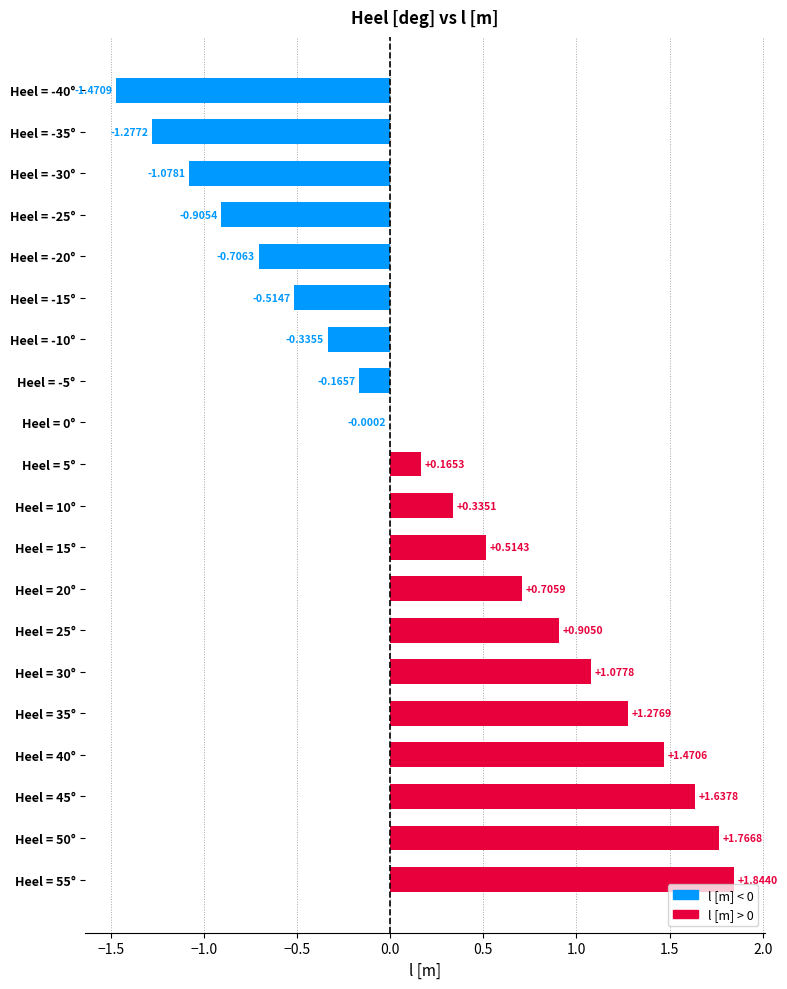

Which has a higher value, Heel = 25° or Heel = -40°?

Heel = 25°